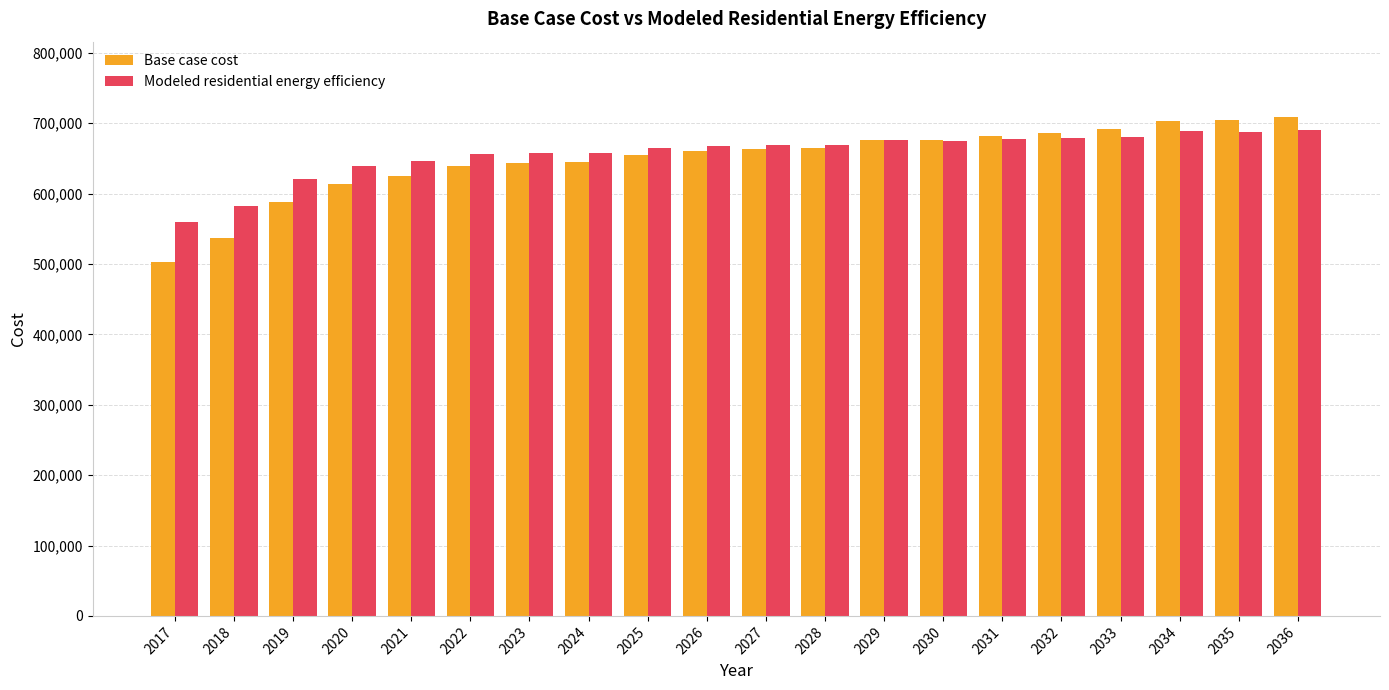

How many data points does each series have?

20